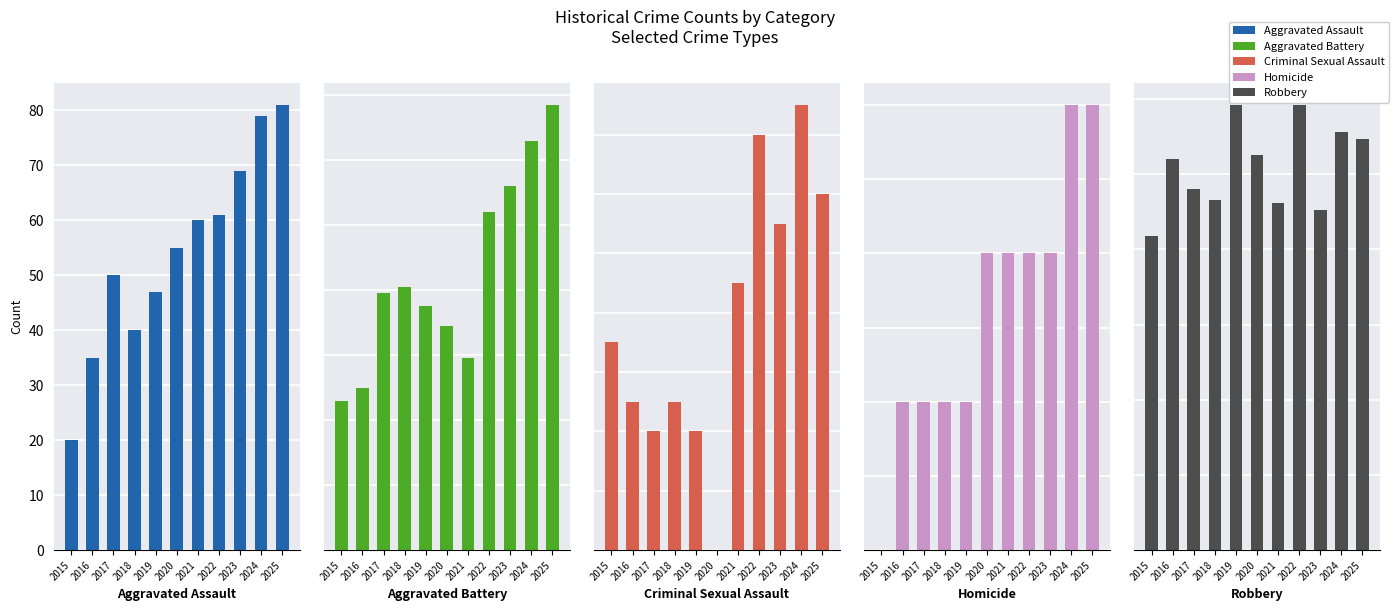

At which label does Aggravated Assault reach its minimum?

2015